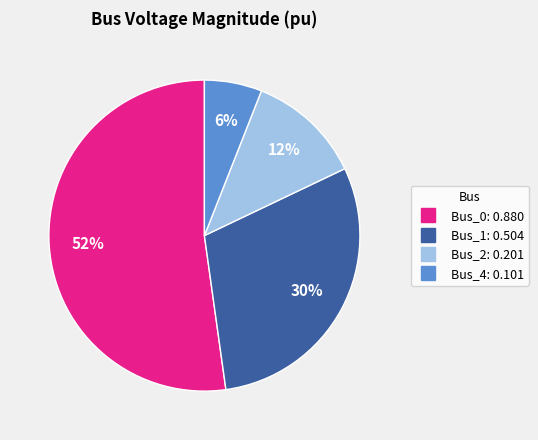

Is there any slice that represents more than half of the pie?

Yes